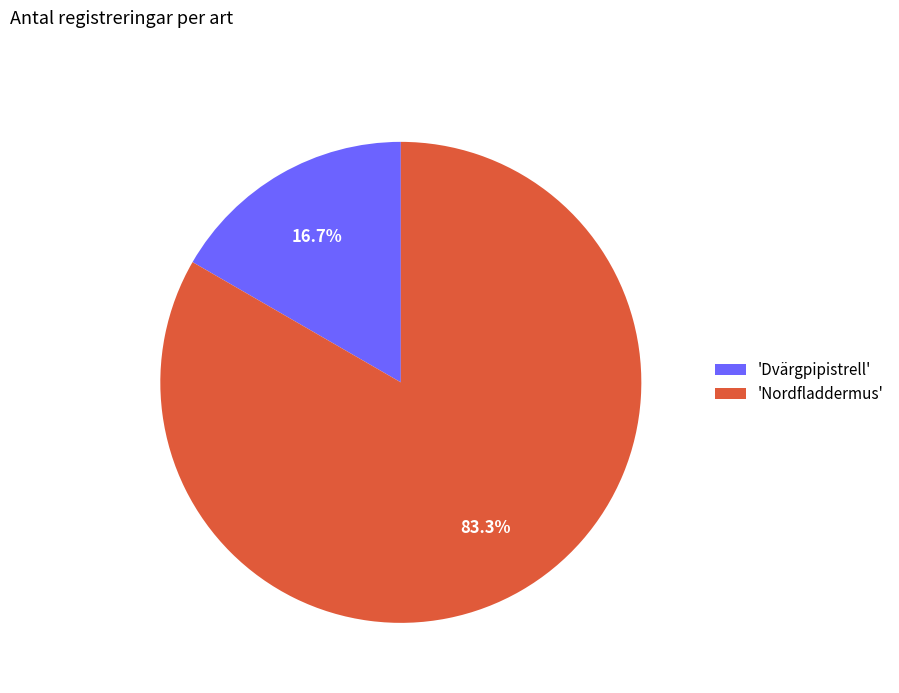

Rank the categories by value from lowest to highest.

'Dvärgpipistrell', 'Nordfladdermus'